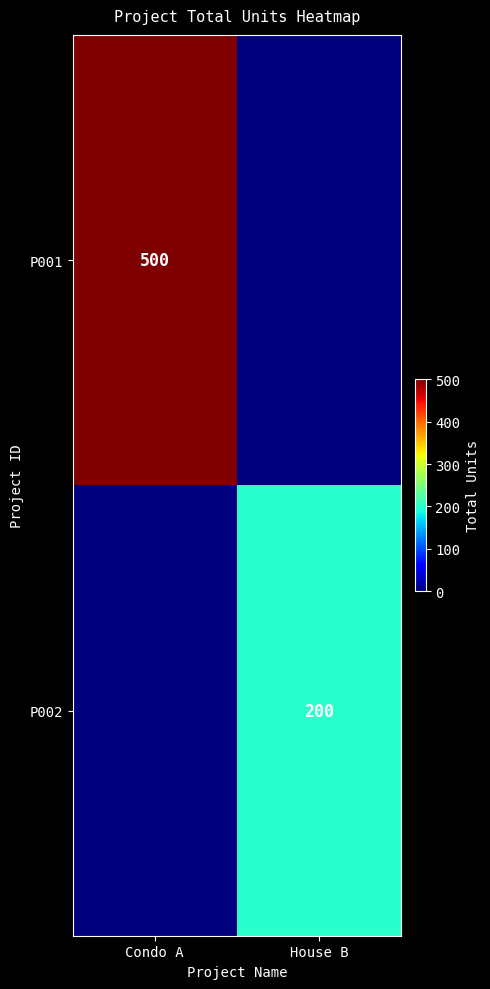

Is the value of P001 at Condo A greater than the value of P002 at House B?

Yes